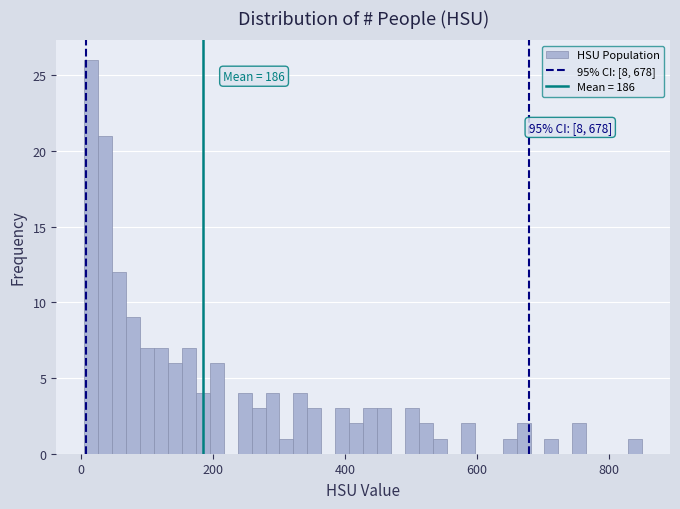

Read against the x-axis, roughly where is the centre of the tallest bar?

20